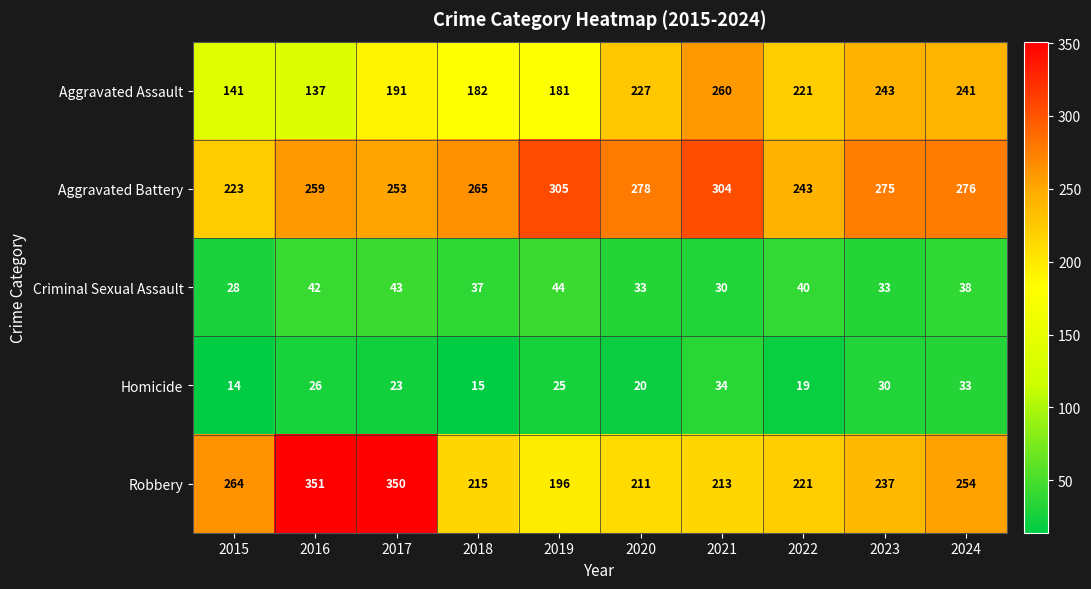

The value of Homicide at 2015 is 24. True or false?

False